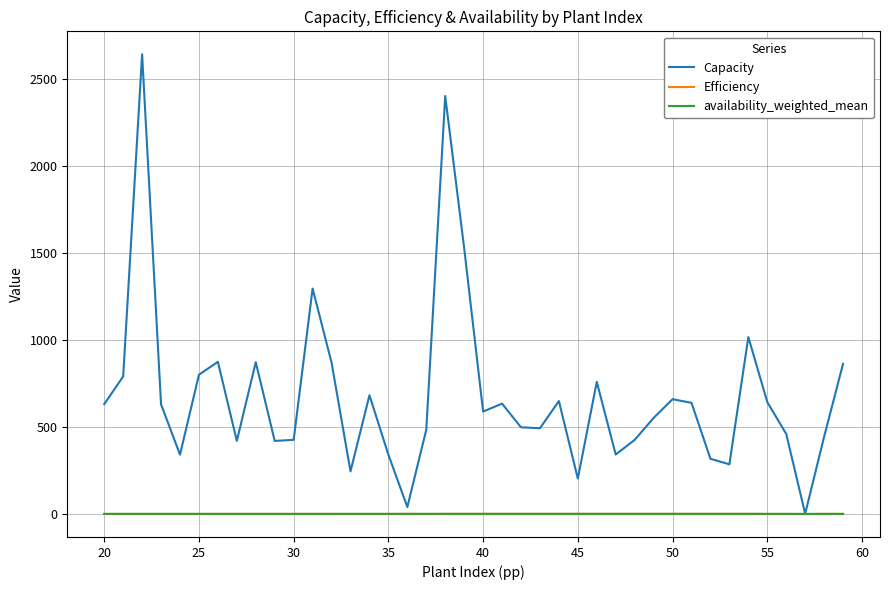

Which series has the largest total across all categories?

Capacity